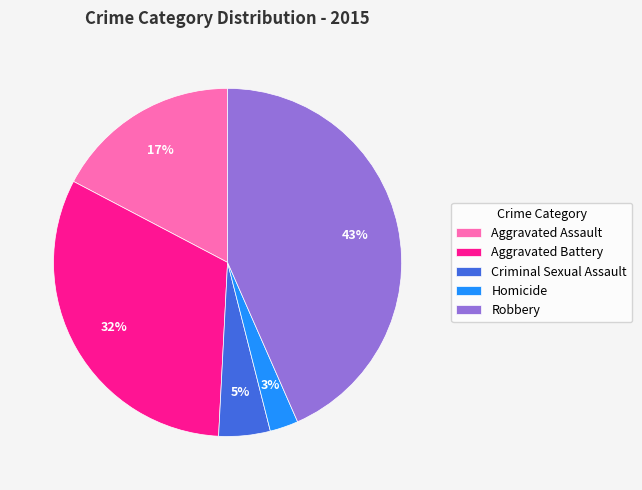

To the nearest percent, what portion does Aggravated Battery represent?

32%